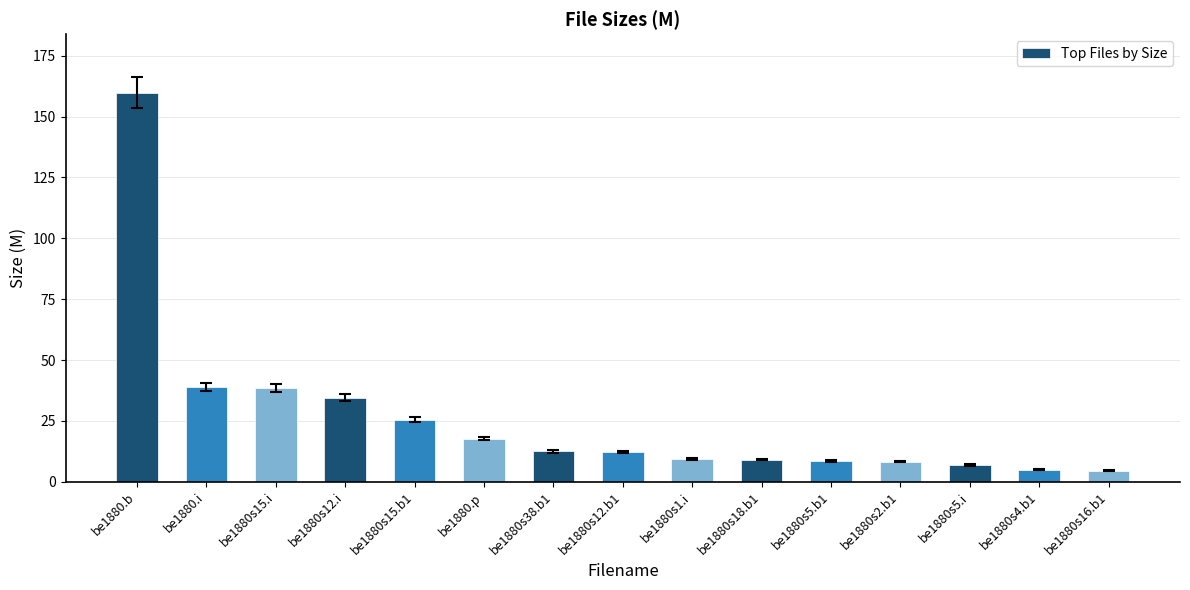

The value at be1880s18.b1 is 9.1. True or false?

True